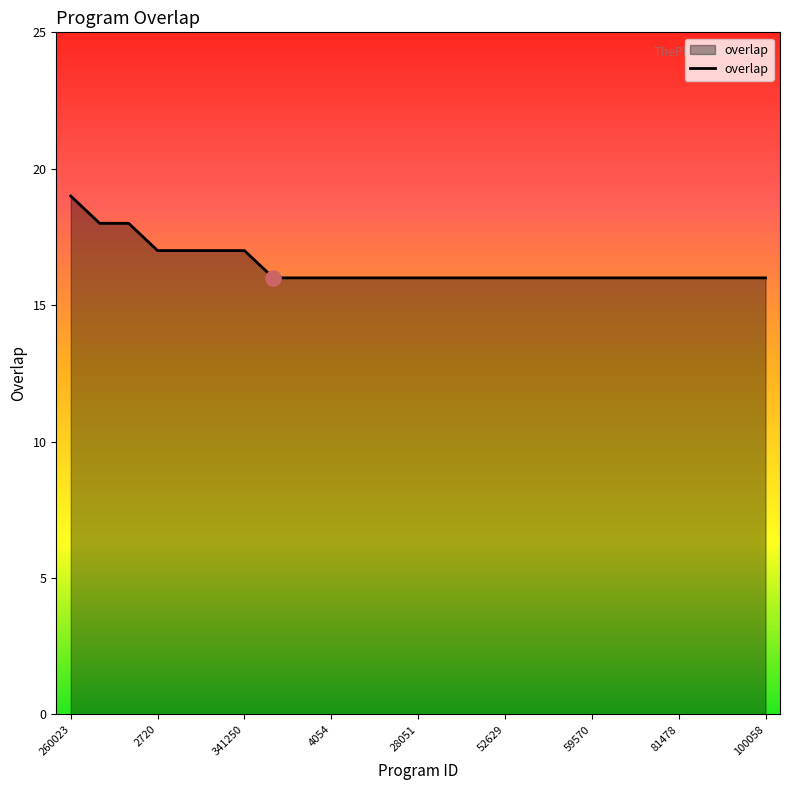

What is the greatest value displayed?

19